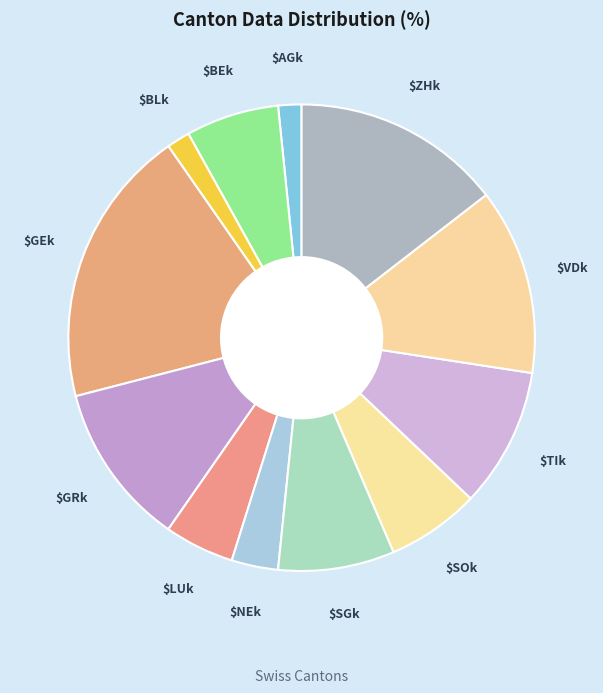

Rank the categories by value from lowest to highest.

BL, AG, NE, LU, BE, SO, SG, TI, GR, VD, ZH, GE